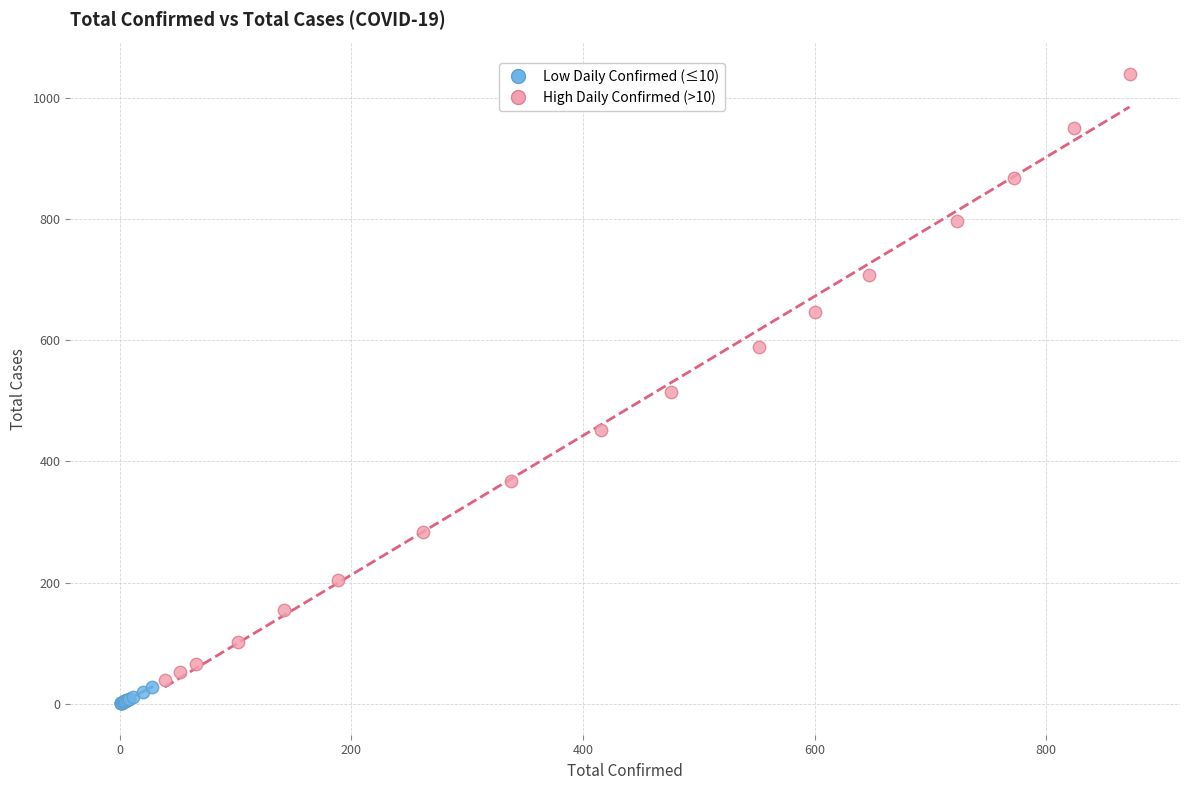

What are all the series names shown in the legend?

Low Daily Confirmed (≤10), High Daily Confirmed (>10)